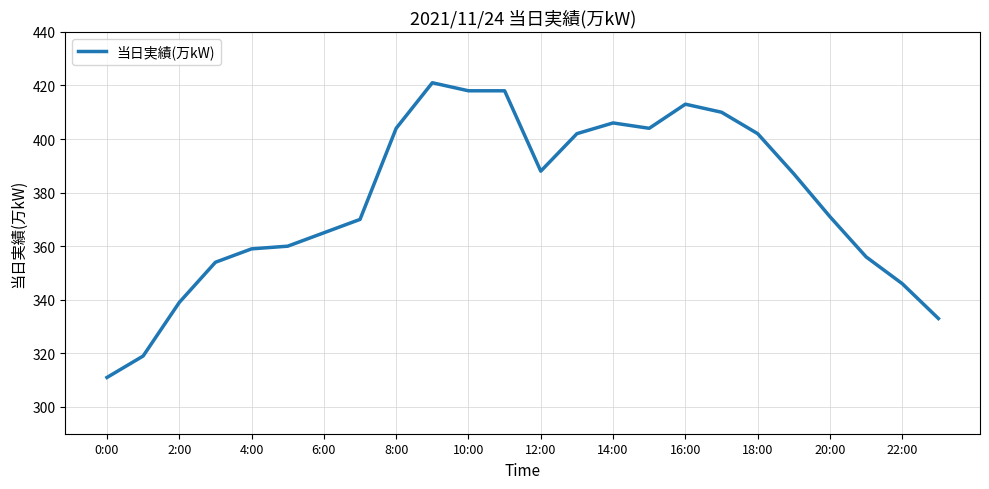

What is the greatest value displayed?

421